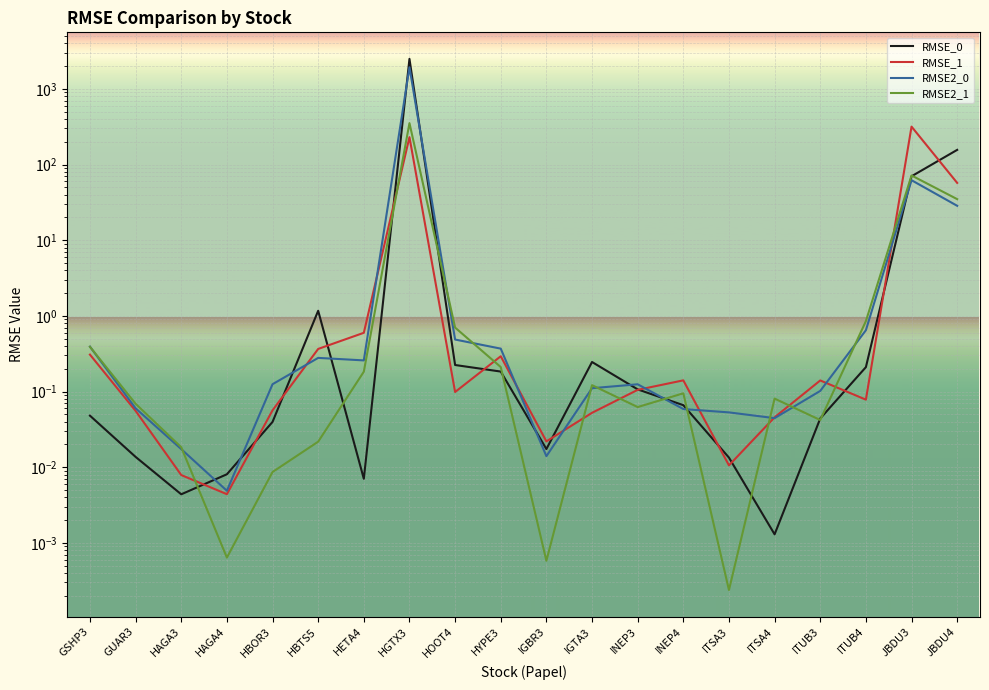

How many lines are shown in the chart?

4